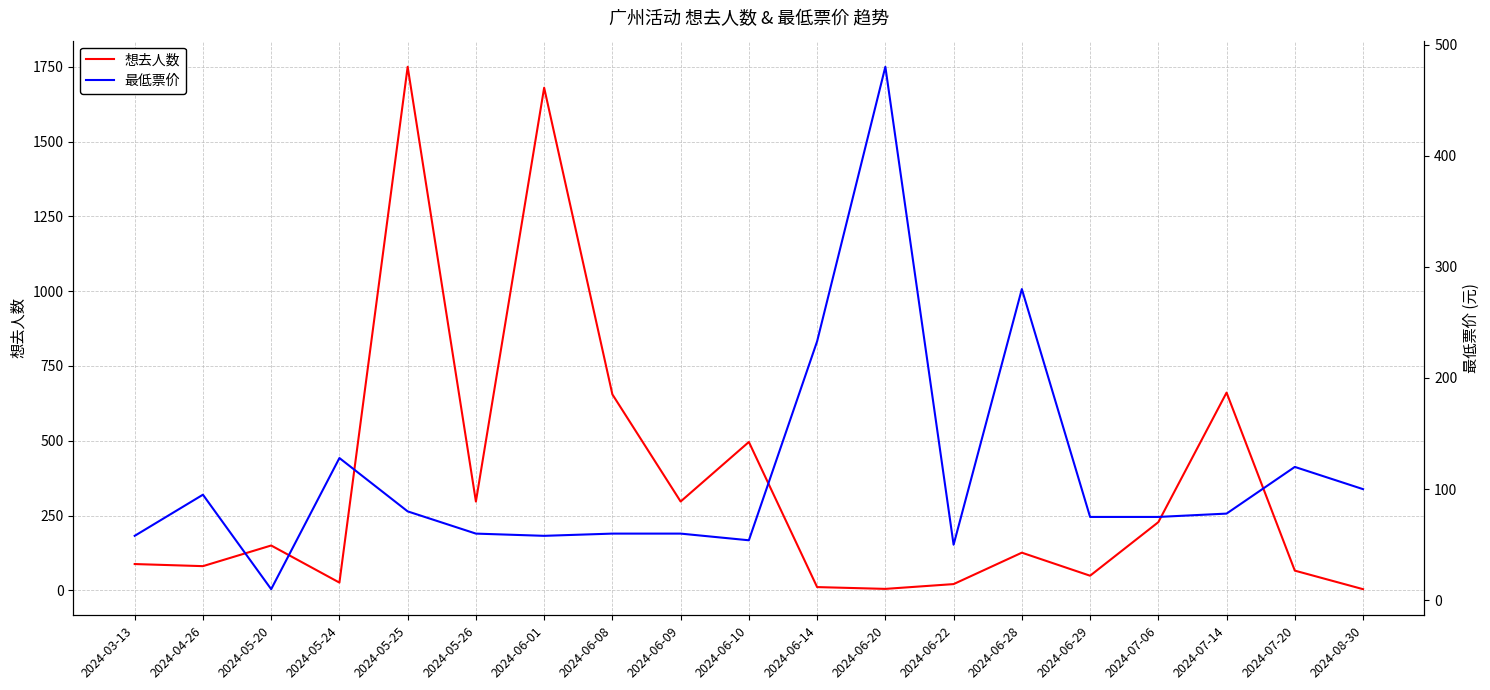

List the series in order of their peak value, lowest first.

最低票价, 想去人数